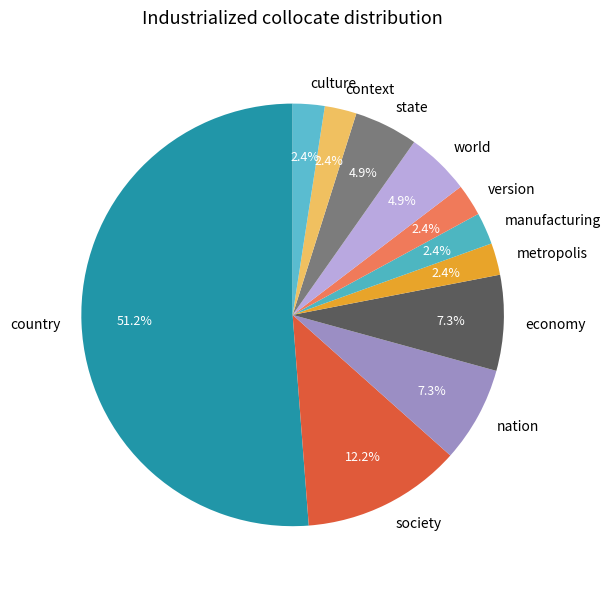

Which slice is the largest?

country